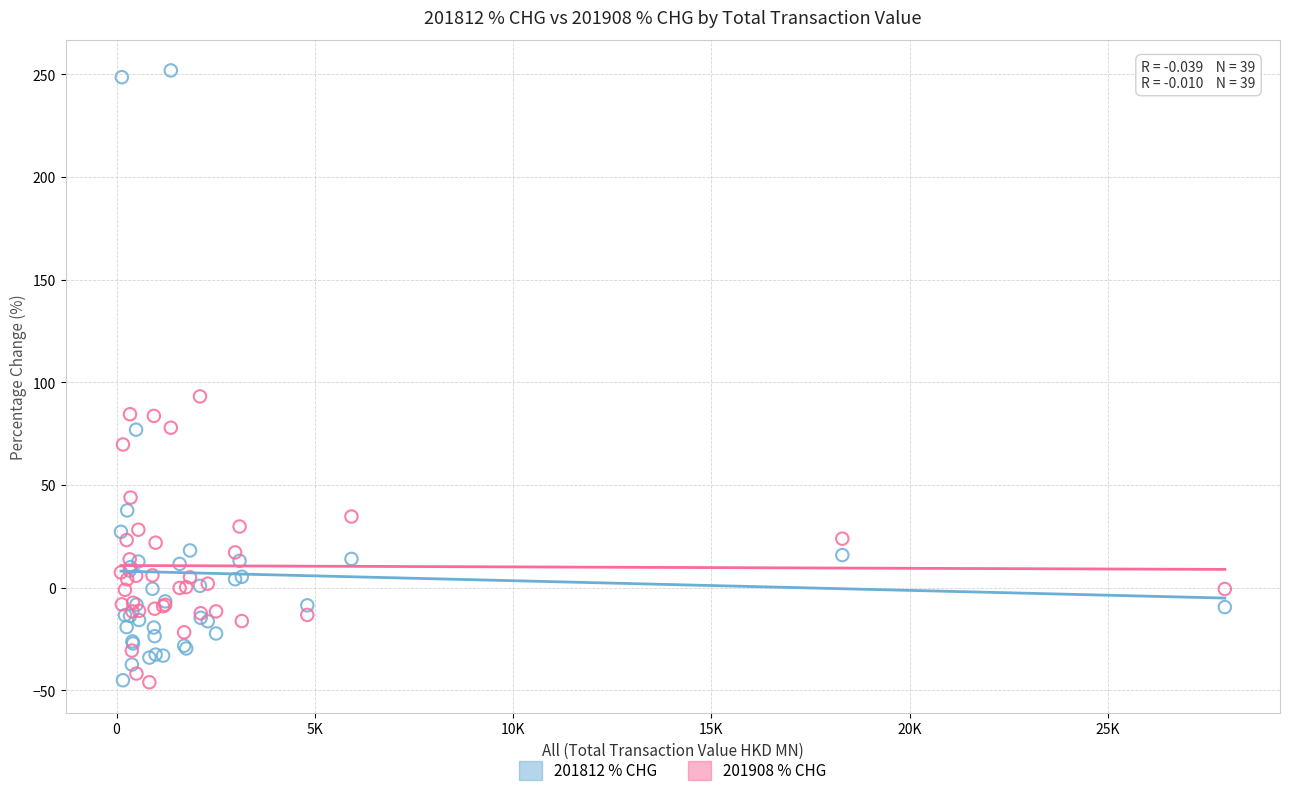

Across all series, what Y value is closest to 102?

93.1